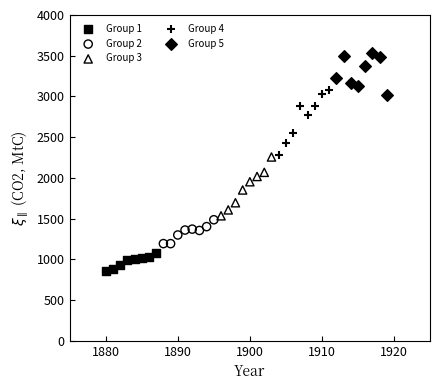

Which series reaches the minimum Y coordinate?

Group 1